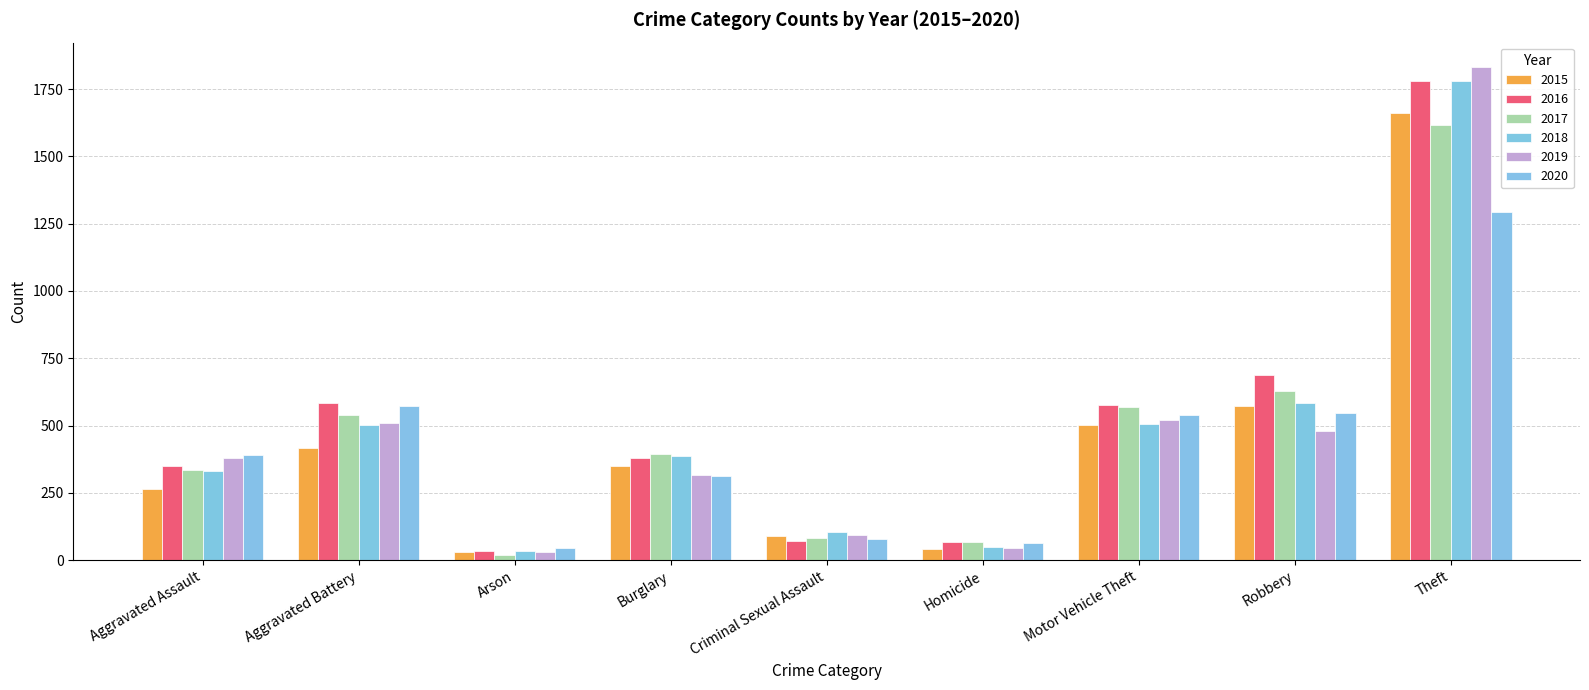

What position from the right is Criminal Sexual Assault?

5